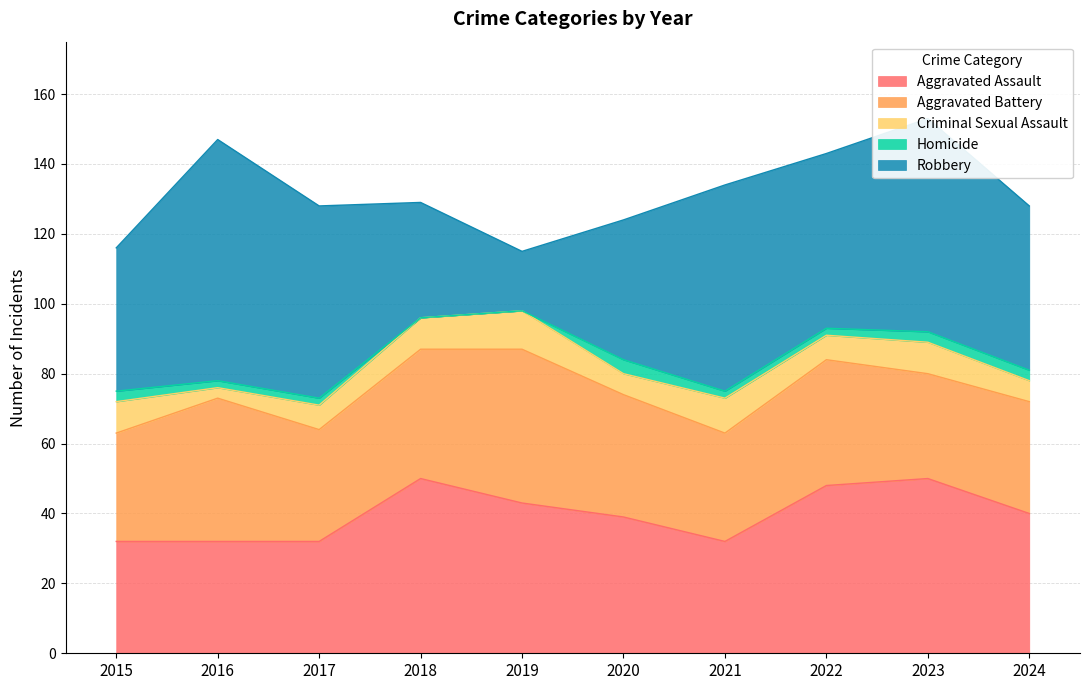

Reading left to right, what are all the values shown in this chart?

Aggravated Assault: 32	32	32	50	43	39	32	48	50	40
Aggravated Battery: 31	41	32	37	44	35	31	36	30	32
Criminal Sexual Assault: 9	3	7	9	11	6	10	7	9	6
Homicide: 3	2	2	0	0	4	2	2	3	3
Robbery: 41	69	55	33	17	40	59	50	61	47